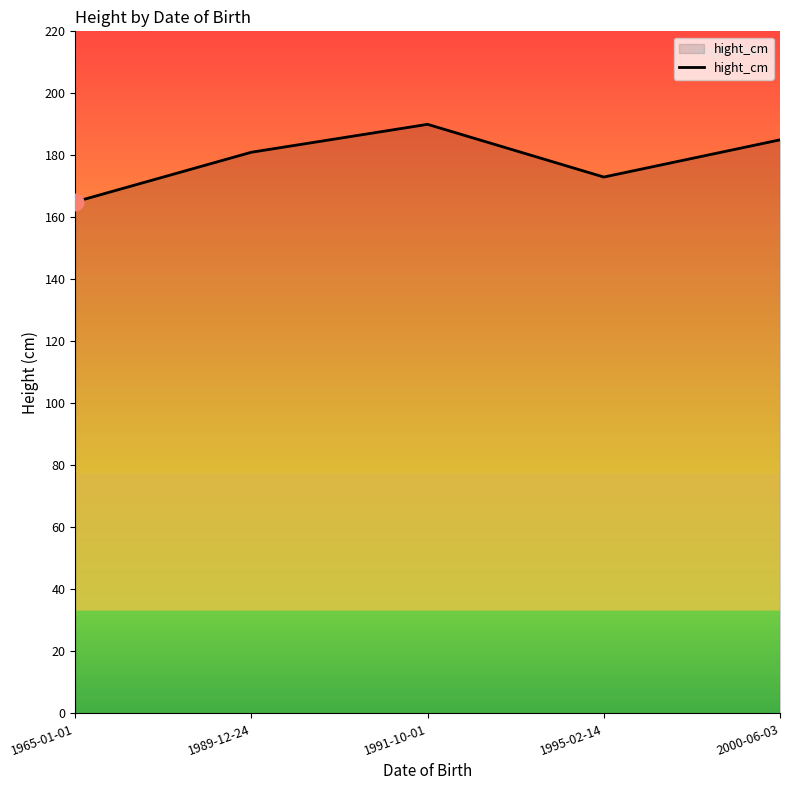

How many interior local valleys (lower than both neighbors) does the data have?

1